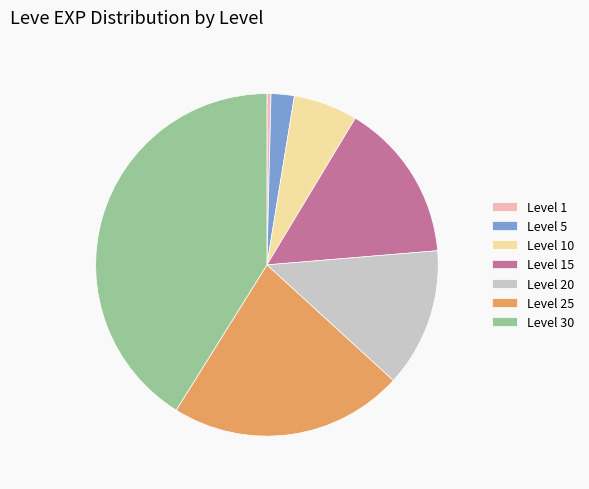

Is it true that Level 20 is 1% of the pie?

False